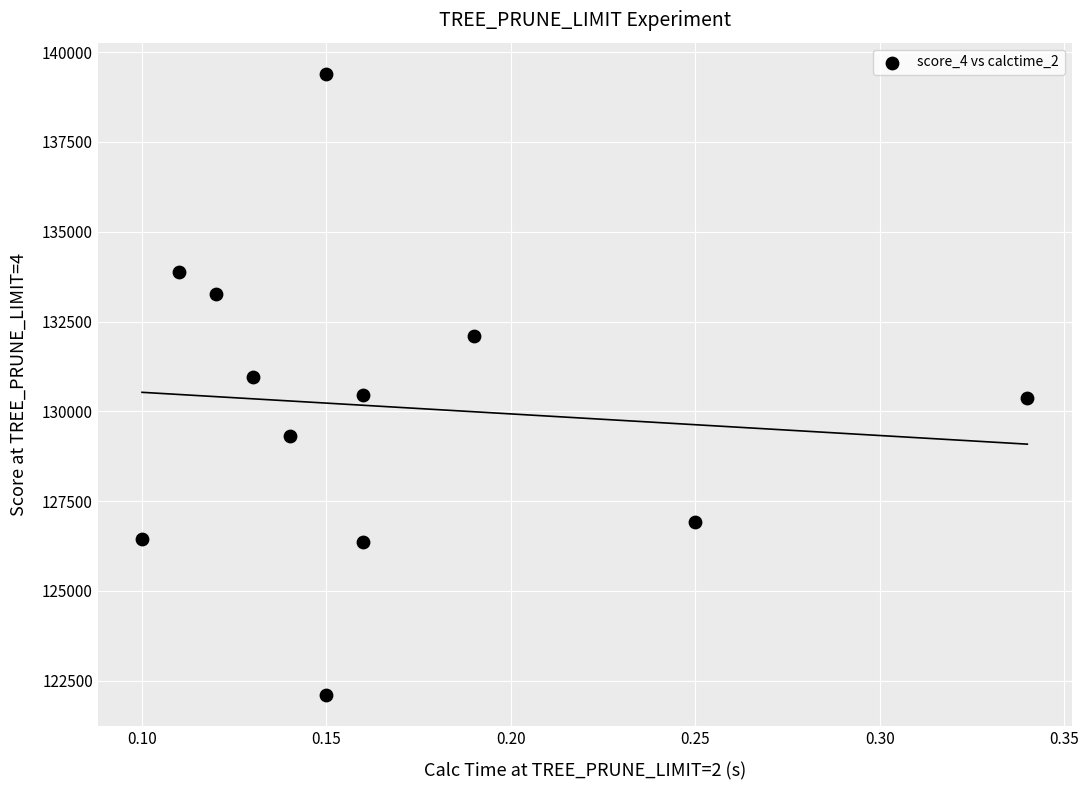

What is the average Y value?

130127